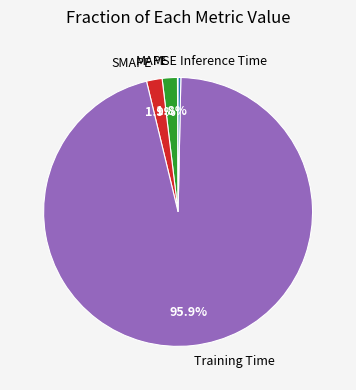

To the nearest percent, what is the difference between the largest and smallest slice percentages?

96%